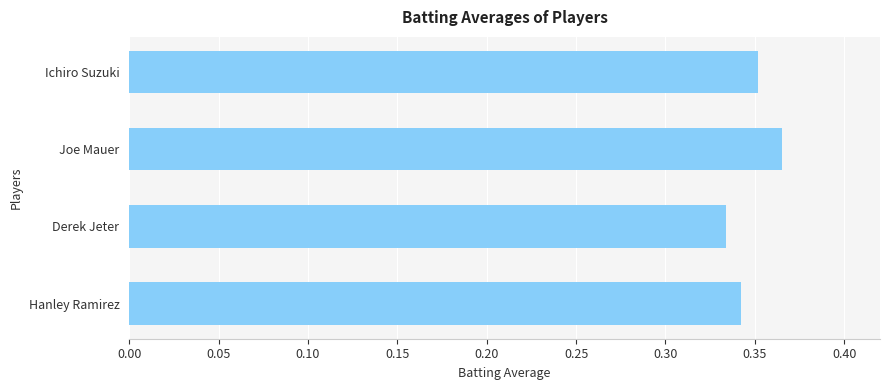

Is it true that the value at Hanley Ramirez is 0.2?

False